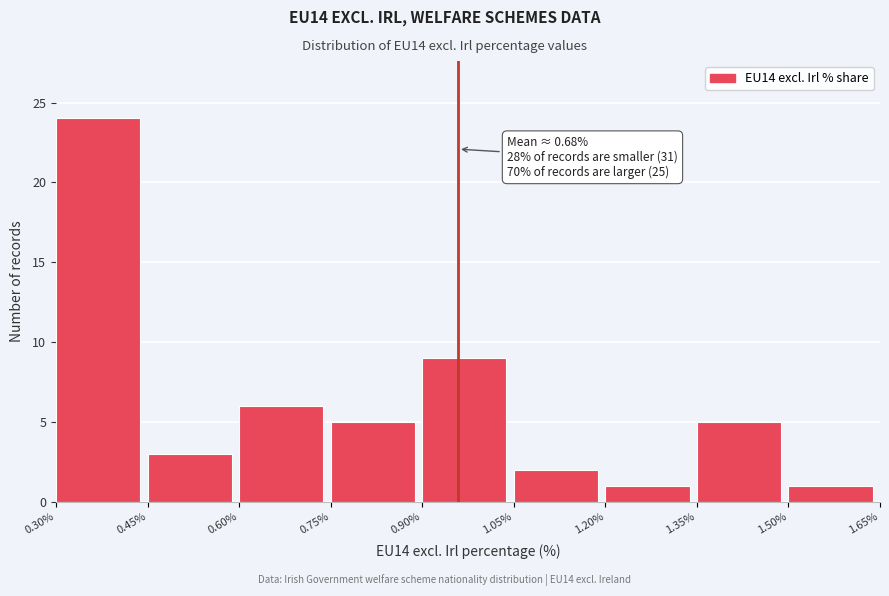

Which range on the x-axis has the tallest bar?

0.30% to 0.45%